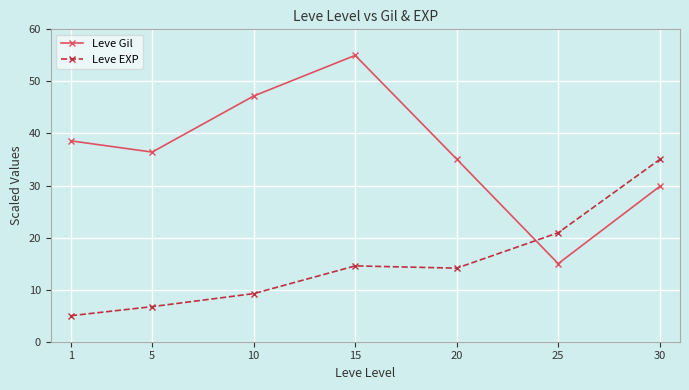

Rank the series at 15 from lowest to highest value.

Leve EXP, Leve Gil